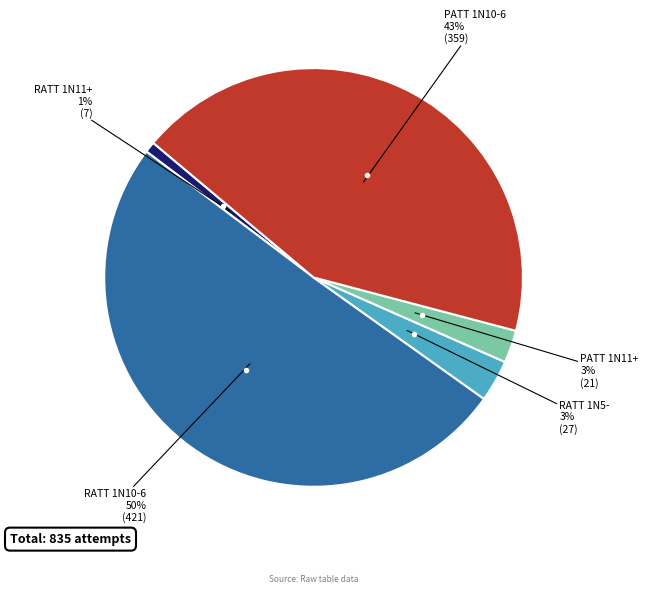

What is the largest slice in the pie chart?

RATT 1N10-6